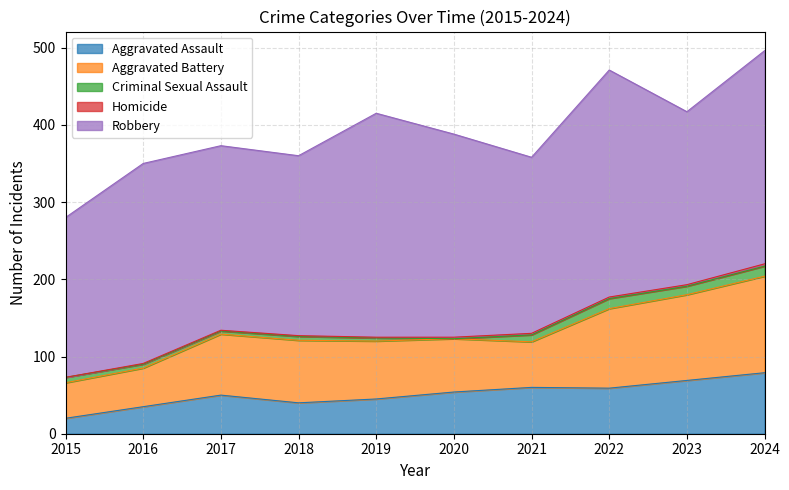

What is the spread (max minus min) of values at 2015?

207